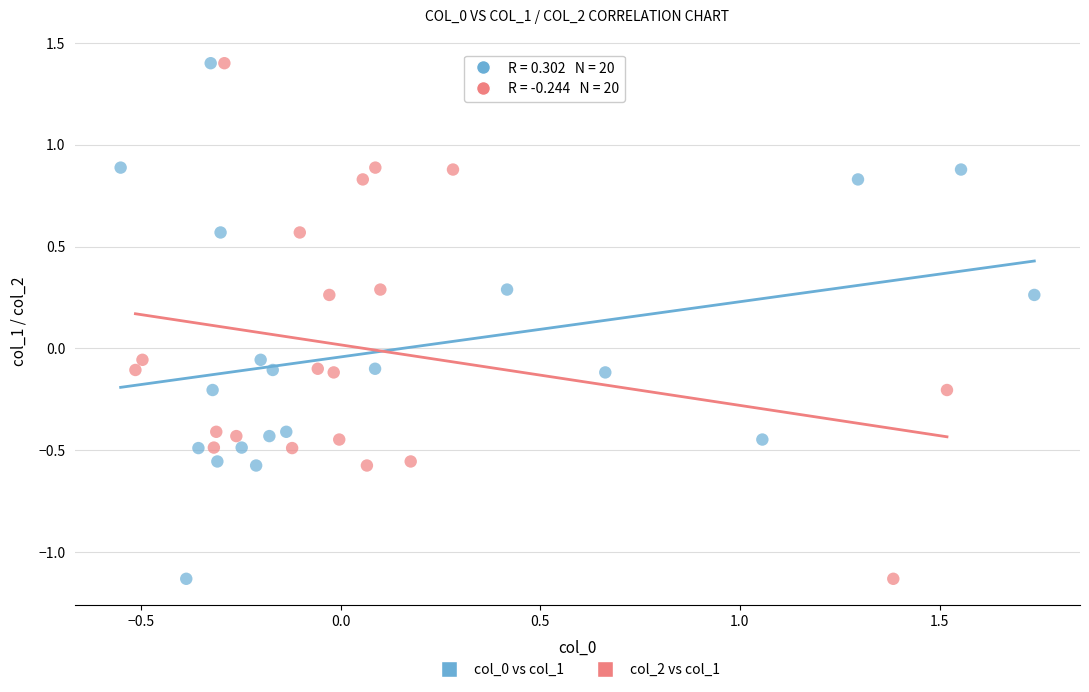

What are all the series names shown in the legend?

col_0 vs col_1, col_2 vs col_1